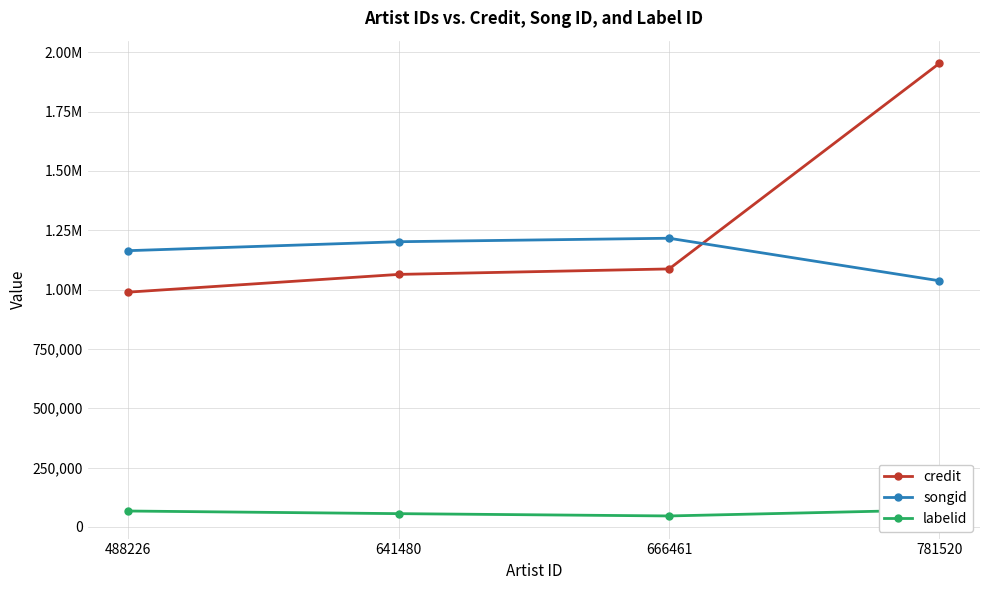

Reading left to right, what are all the values shown in this chart?

credit: 989400	1064148	1087191	1953821
songid: 1164160	1201880	1216554	1037256
labelid: 66950	55872	46152	71902